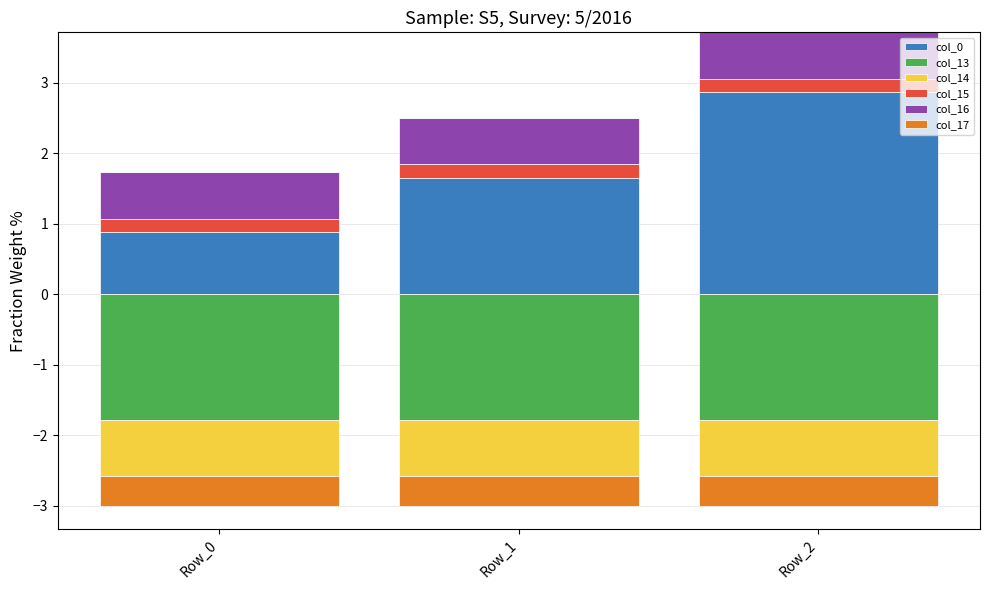

Where is col_0 nearest to the value 1?

Row_0